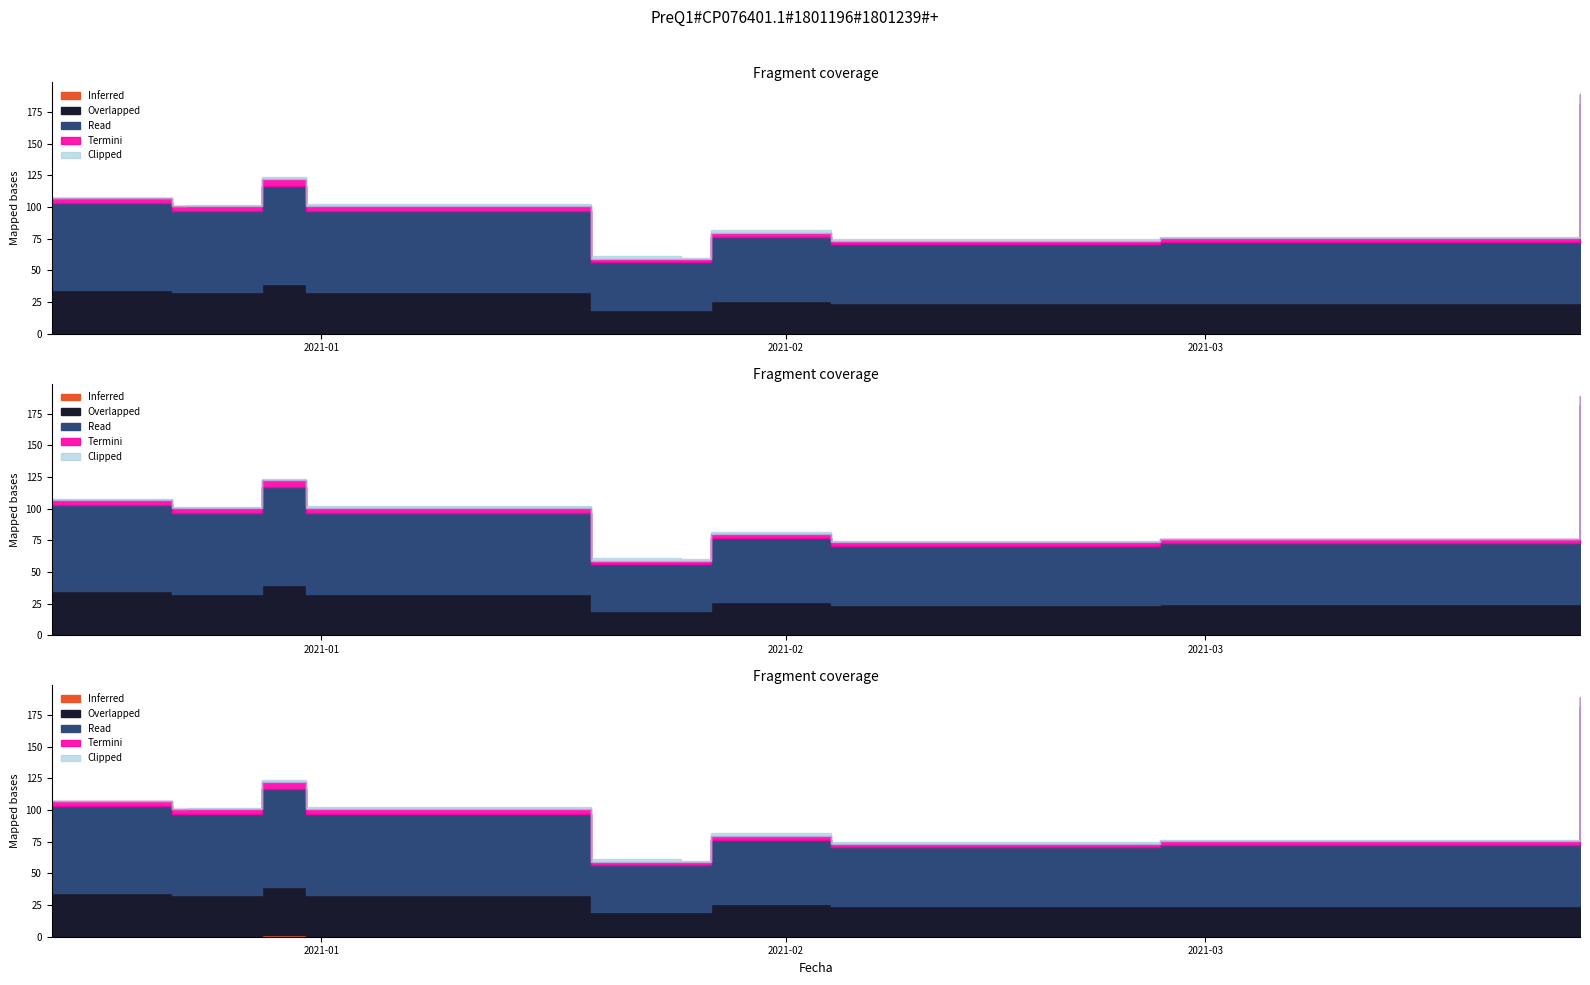

Count the number of categories in the chart.

40